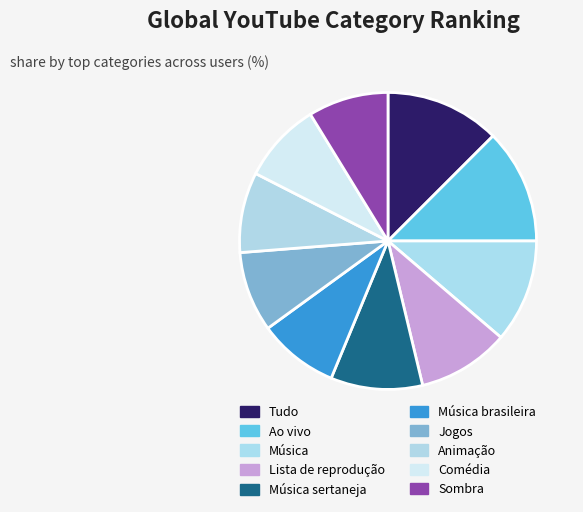

Between Jogos and Ao vivo, which is larger?

Ao vivo